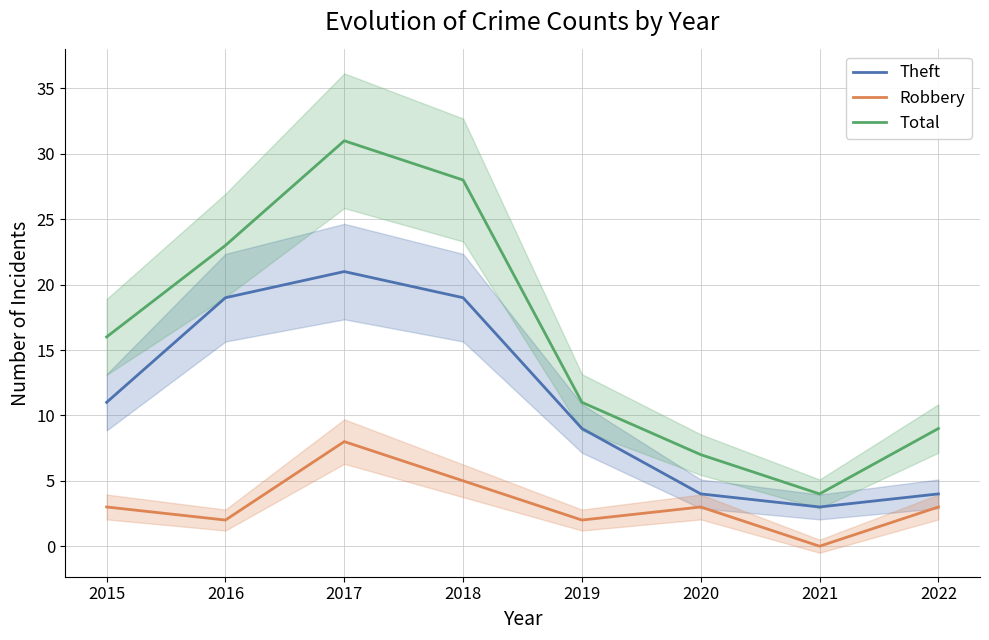

What is the average value of the Robbery series?

3